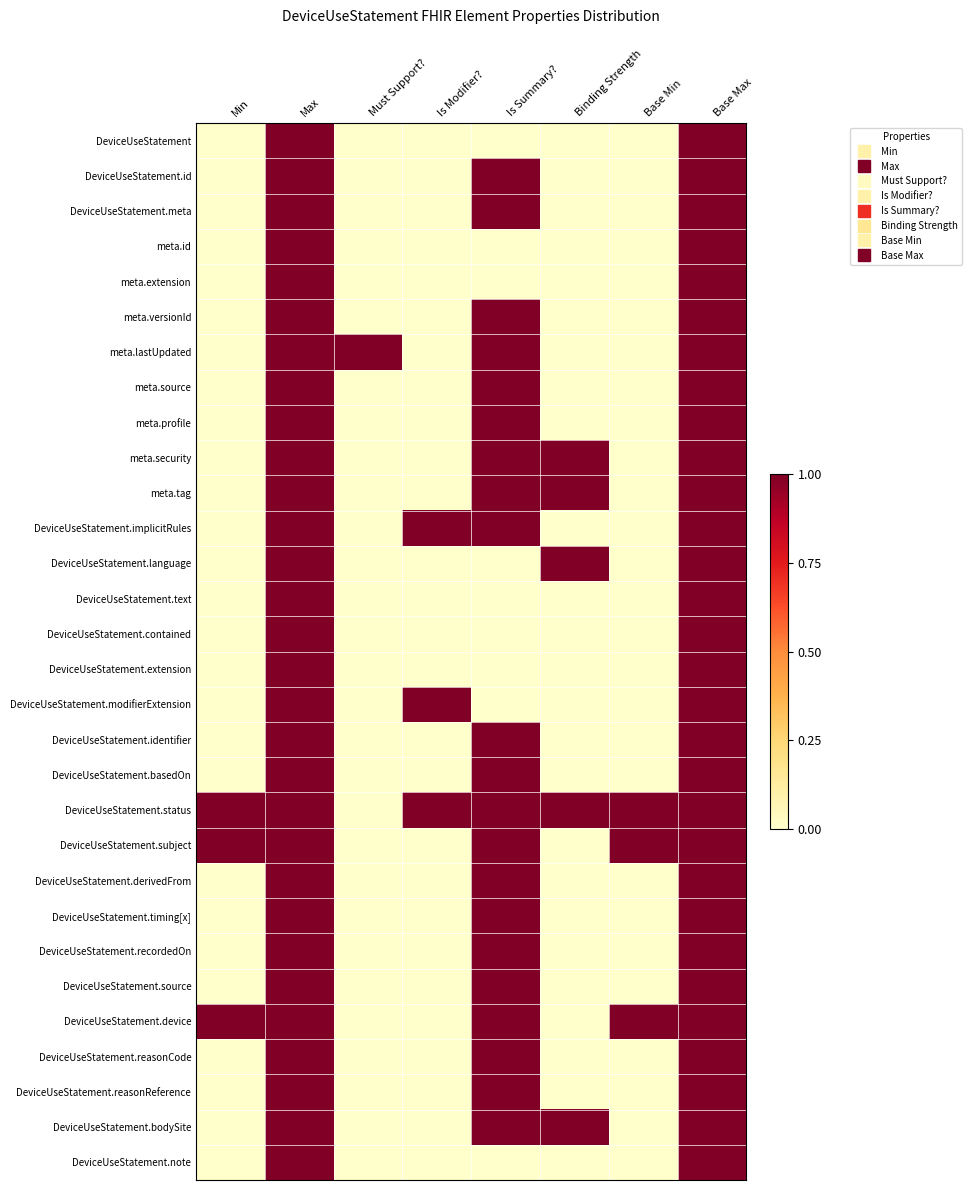

Rank the series at Is Modifier? from highest to lowest value.

DeviceUseStatement.implicitRules, DeviceUseStatement.modifierExtension, DeviceUseStatement.status, DeviceUseStatement, DeviceUseStatement.id, DeviceUseStatement.meta, meta.id, meta.extension, meta.versionId, meta.lastUpdated, meta.source, meta.profile, meta.security, meta.tag, DeviceUseStatement.language, DeviceUseStatement.text, DeviceUseStatement.contained, DeviceUseStatement.extension, DeviceUseStatement.identifier, DeviceUseStatement.basedOn, DeviceUseStatement.subject, DeviceUseStatement.derivedFrom, DeviceUseStatement.timing[x], DeviceUseStatement.recordedOn, DeviceUseStatement.source, DeviceUseStatement.device, DeviceUseStatement.reasonCode, DeviceUseStatement.reasonReference, DeviceUseStatement.bodySite, DeviceUseStatement.note